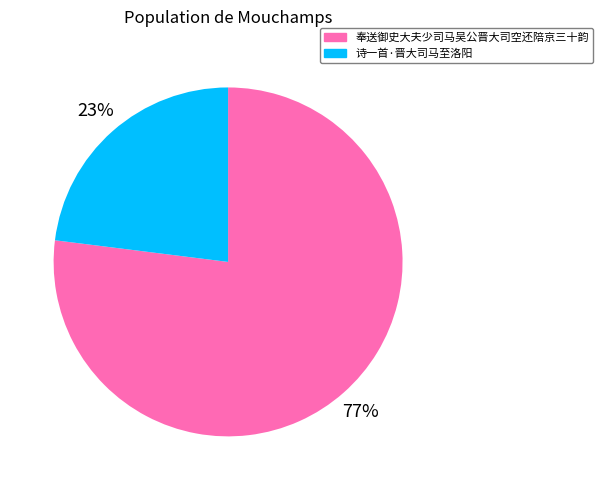

Which slice is the smallest?

诗一首·晋大司马至洛阳